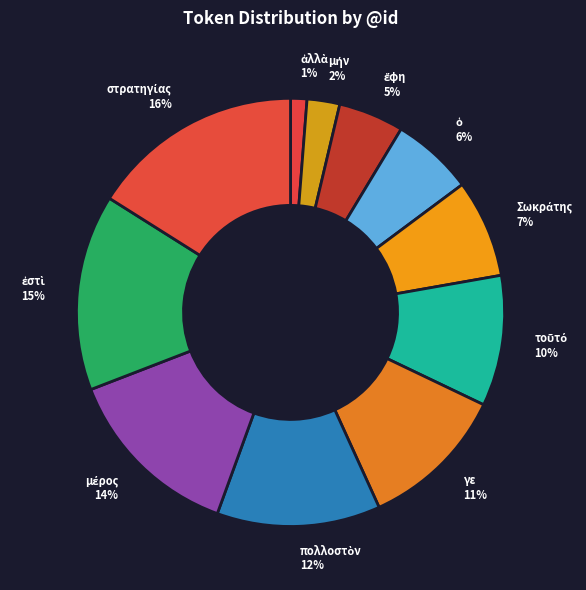

What percentage is the γε 11% slice, to the nearest percent?

11%